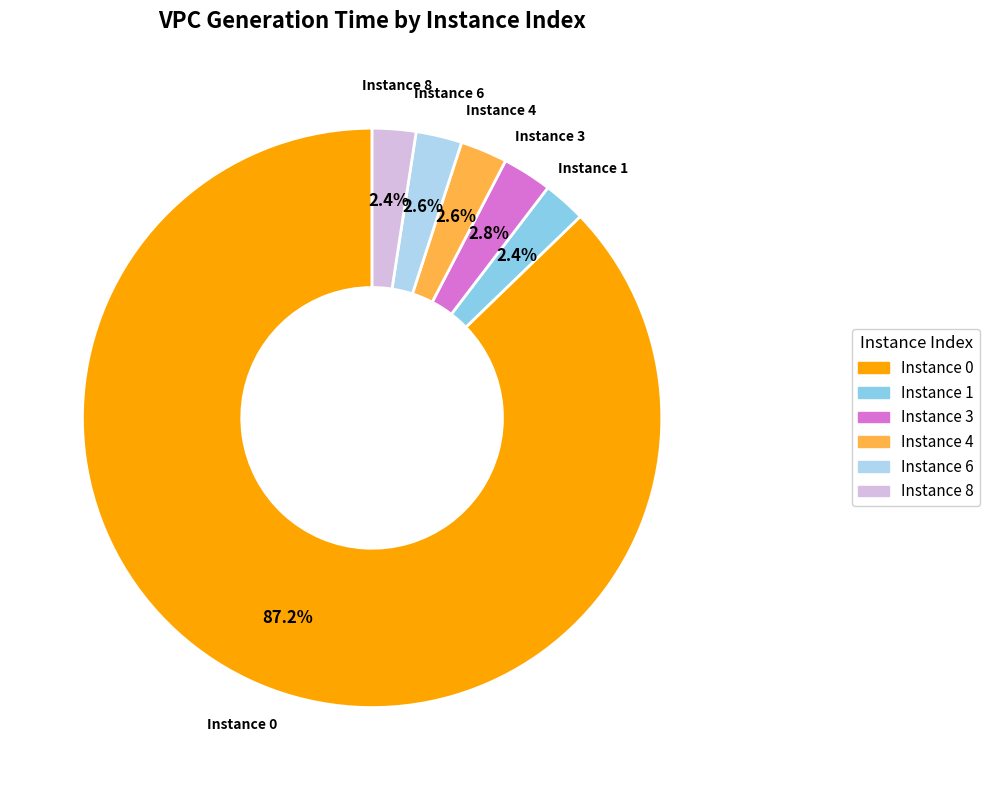

Count the number of slices in the pie.

6